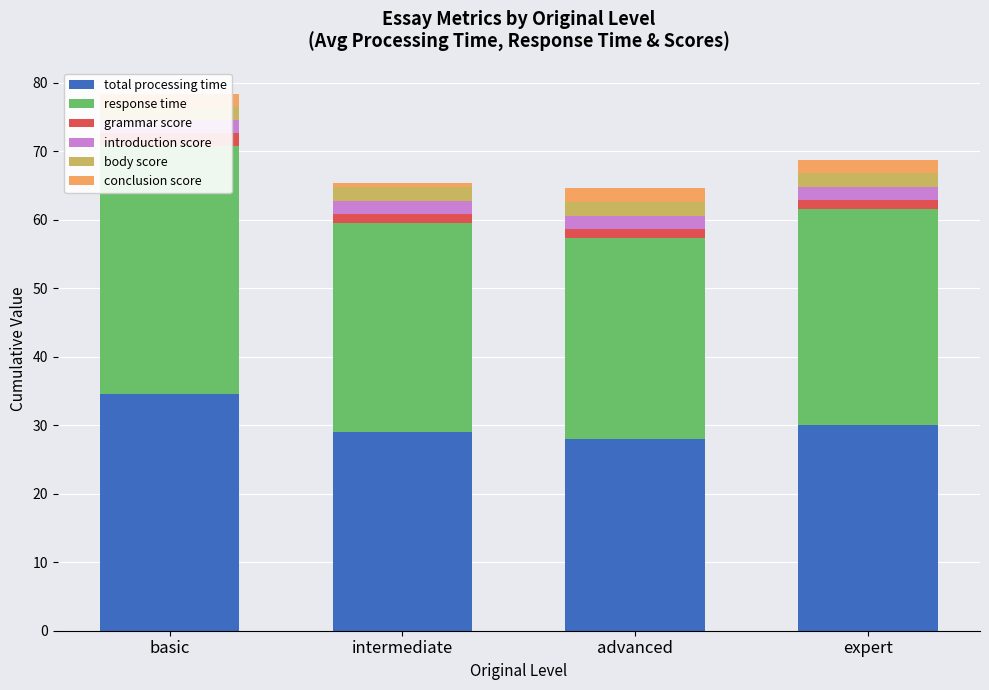

How many bars are there in each group?

6